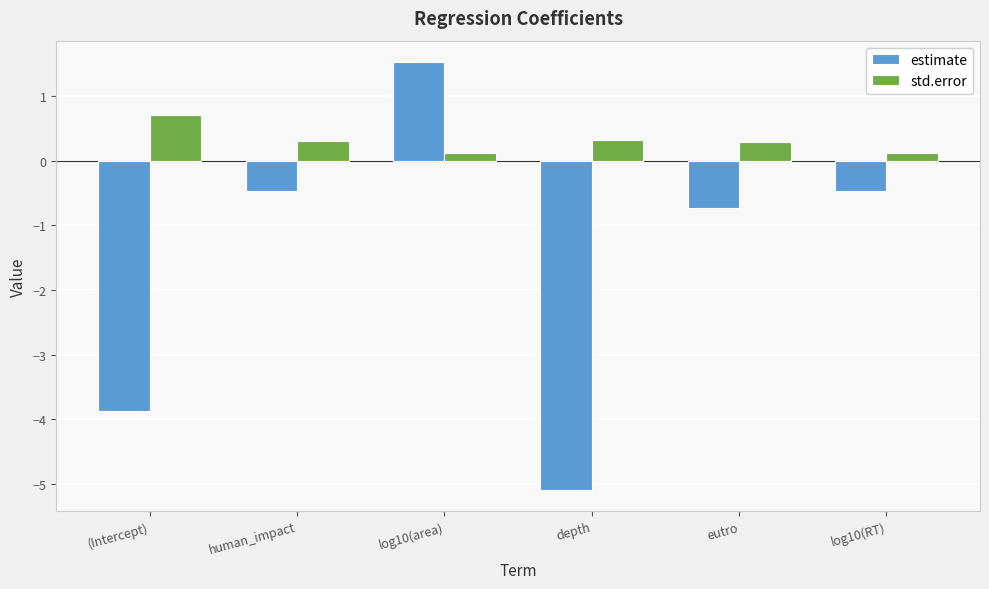

At which category is the sum across all series the highest?

log10(area)